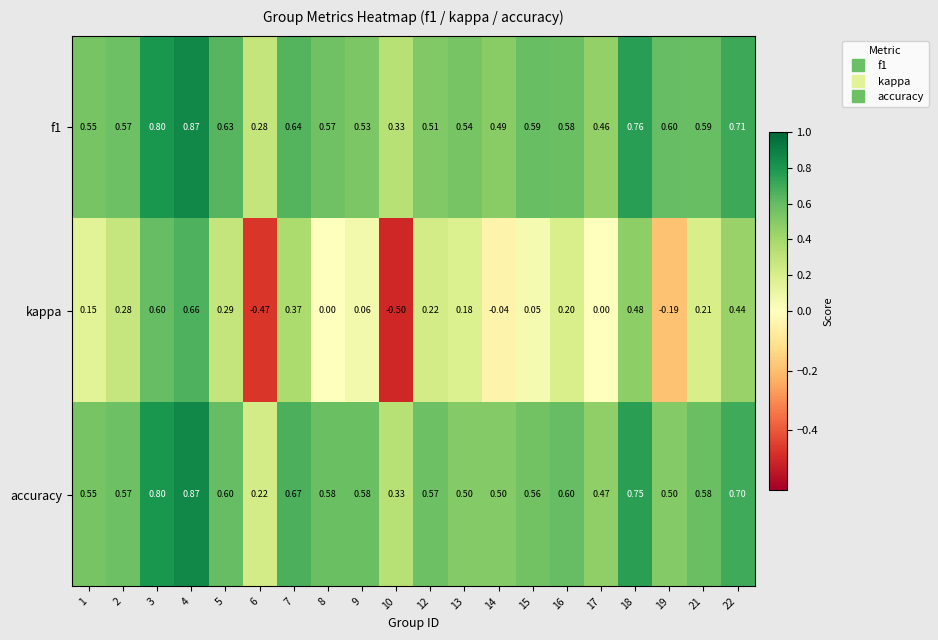

At 13, list the series in order from largest to smallest.

f1, accuracy, kappa